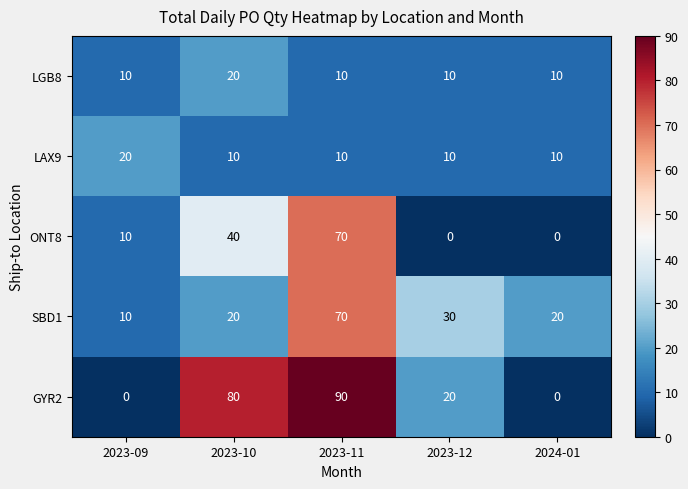

How many series are shown in this chart?

5